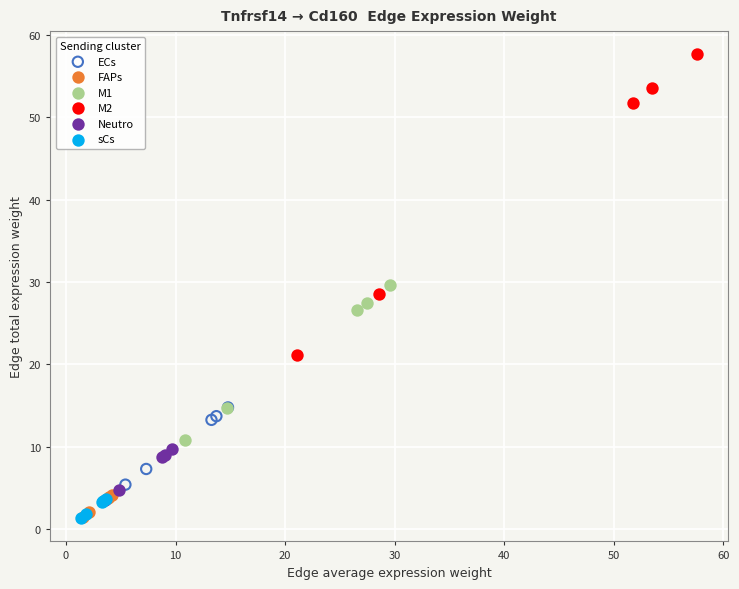

Which series reaches the maximum Y coordinate?

M2